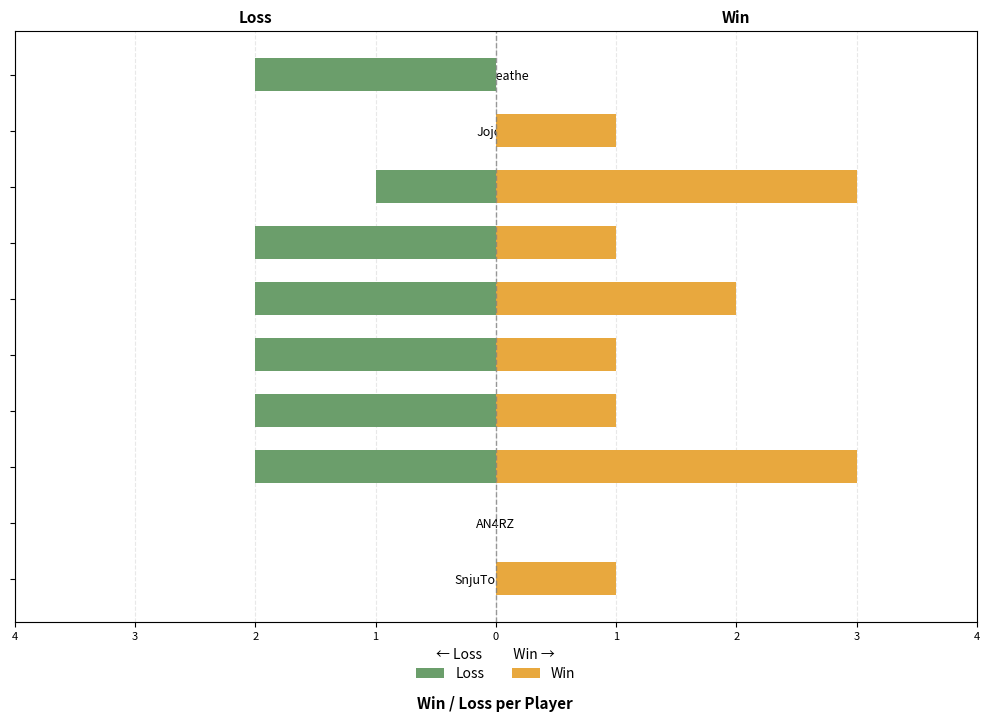

Is the value of Loss at AN4RZ greater than the value of Win at Shaaagyy?

No